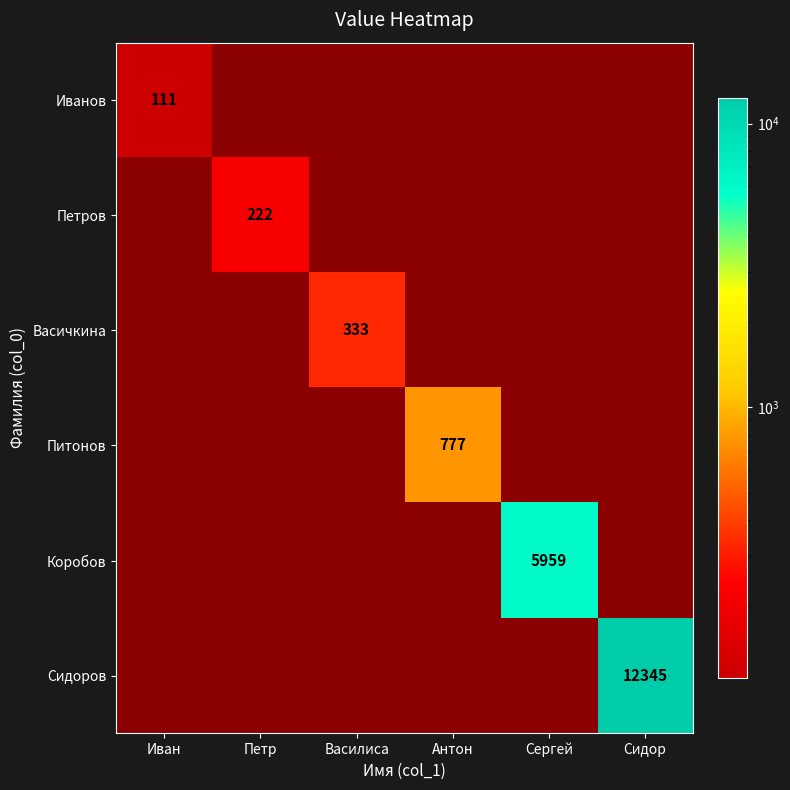

Is it true that Питонов equals 777 at Антон?

True